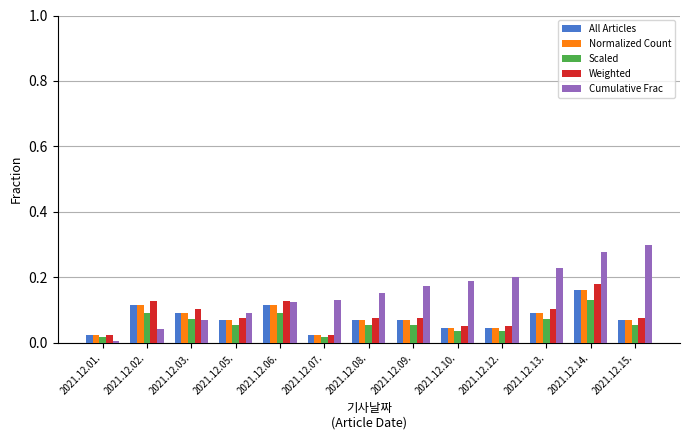

Is it true that Normalized Count equals 0.0 at 2021.12.08.?

False